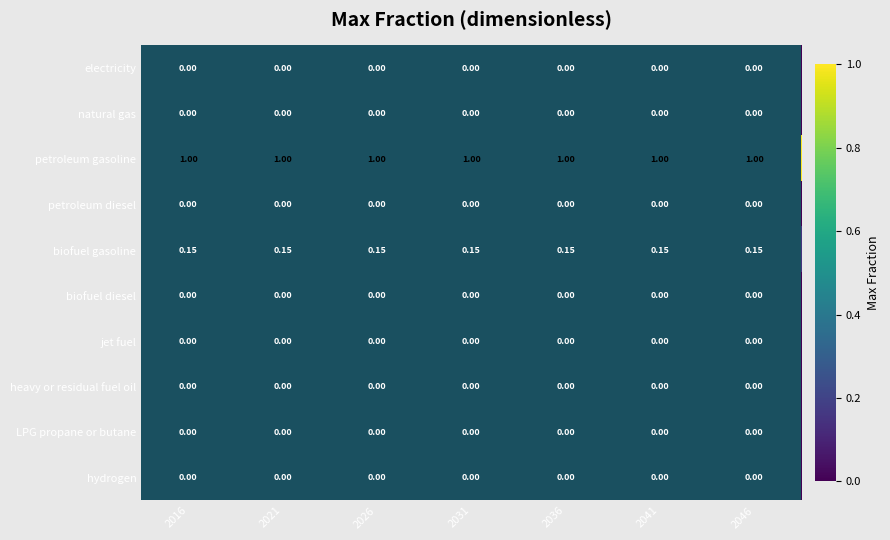

Is the value of petroleum gasoline at 2036 greater than the value of biofuel gasoline at 2031?

Yes